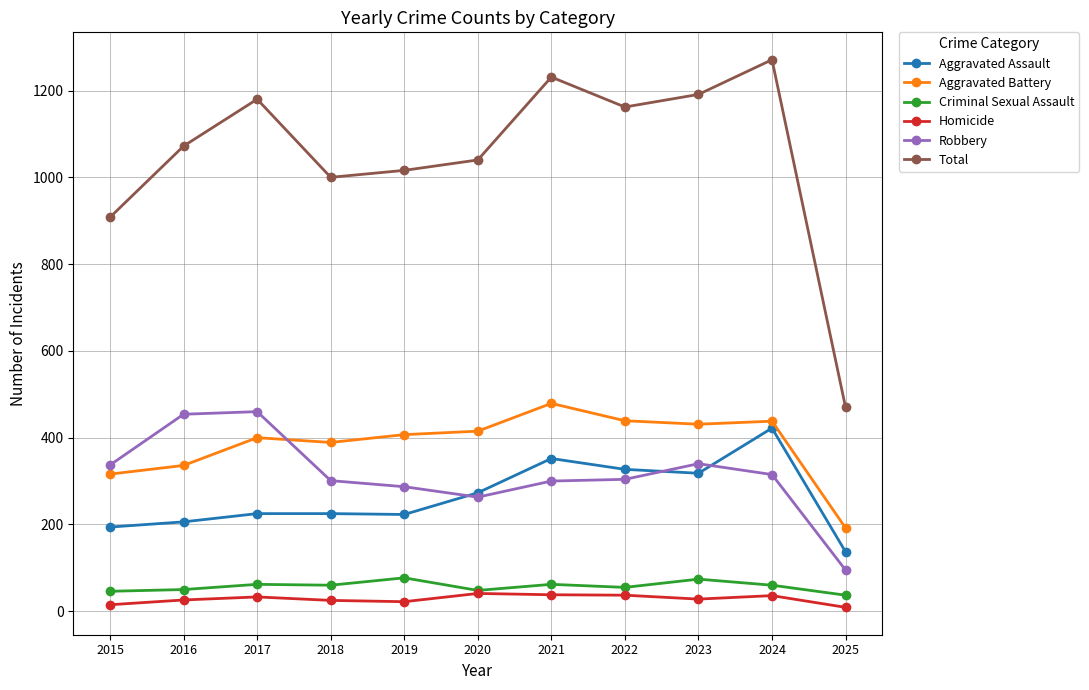

Does the chart have visible grid lines?

Yes